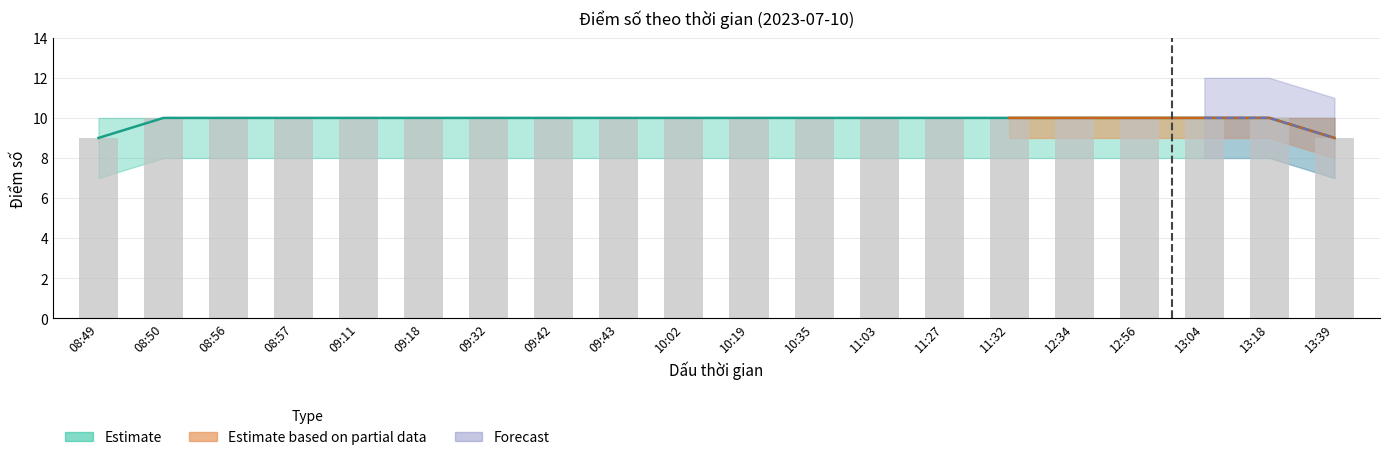

List the labels in order of lower_estimate value, smallest first.

08:49, 13:39, 08:50, 08:56, 08:57, 09:11, 09:18, 09:32, 09:42, 09:43, 10:02, 10:19, 10:35, 11:03, 11:27, 11:32, 12:34, 12:56, 13:04, 13:18